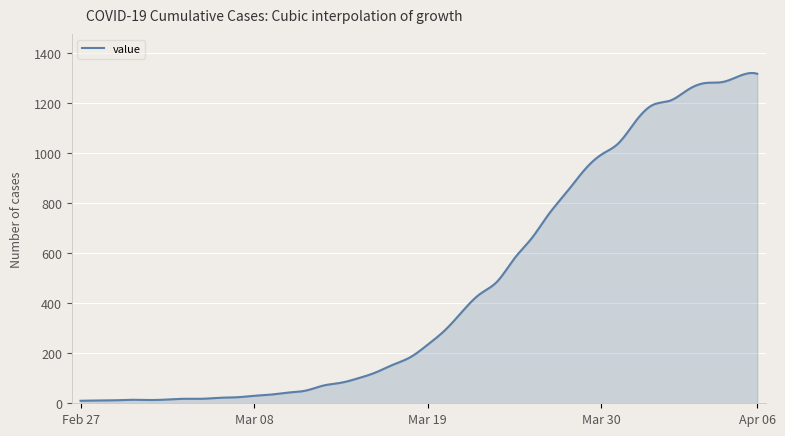

What is the maximum value shown in the chart?

1321.1